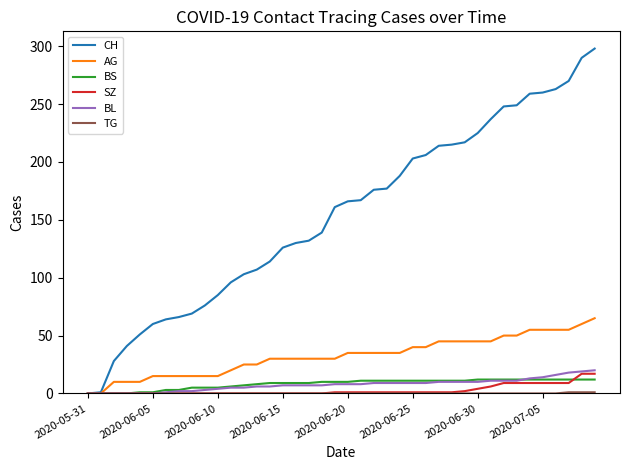

Which series has the widest spread of values?

CH